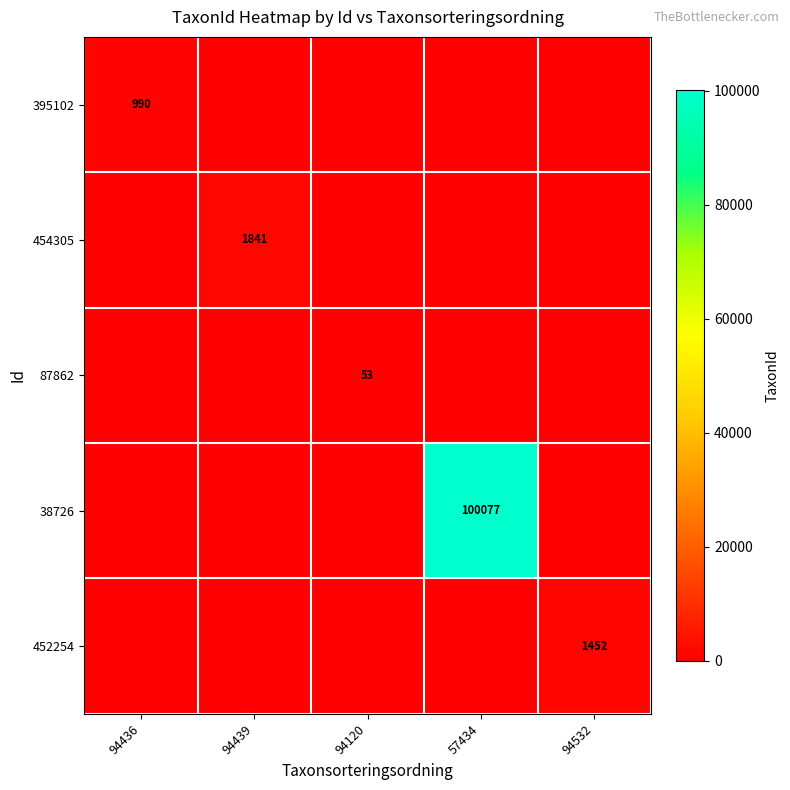

Is it true that 38726 equals 100077 at 57434?

True